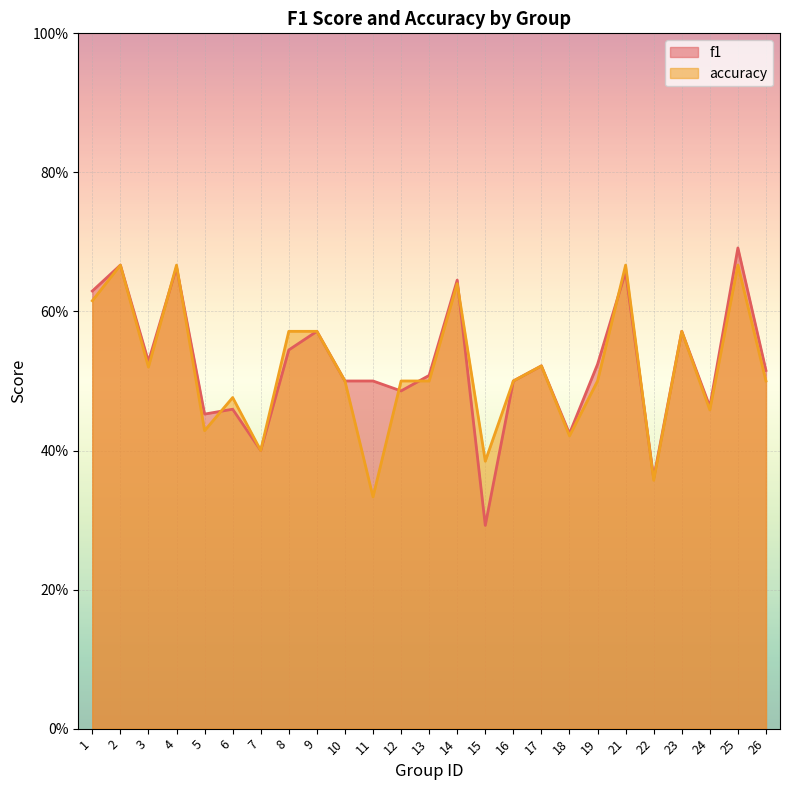

Where is accuracy nearest to the value 0?

11